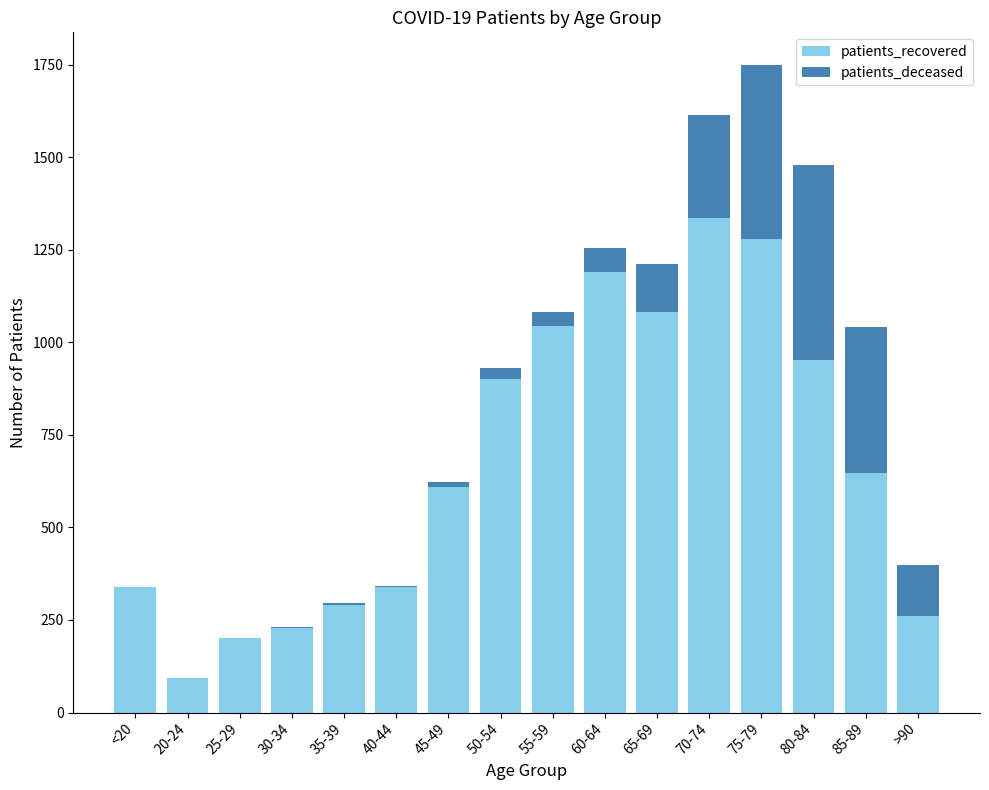

Is it true that patients_recovered equals 439 at 50-54?

False